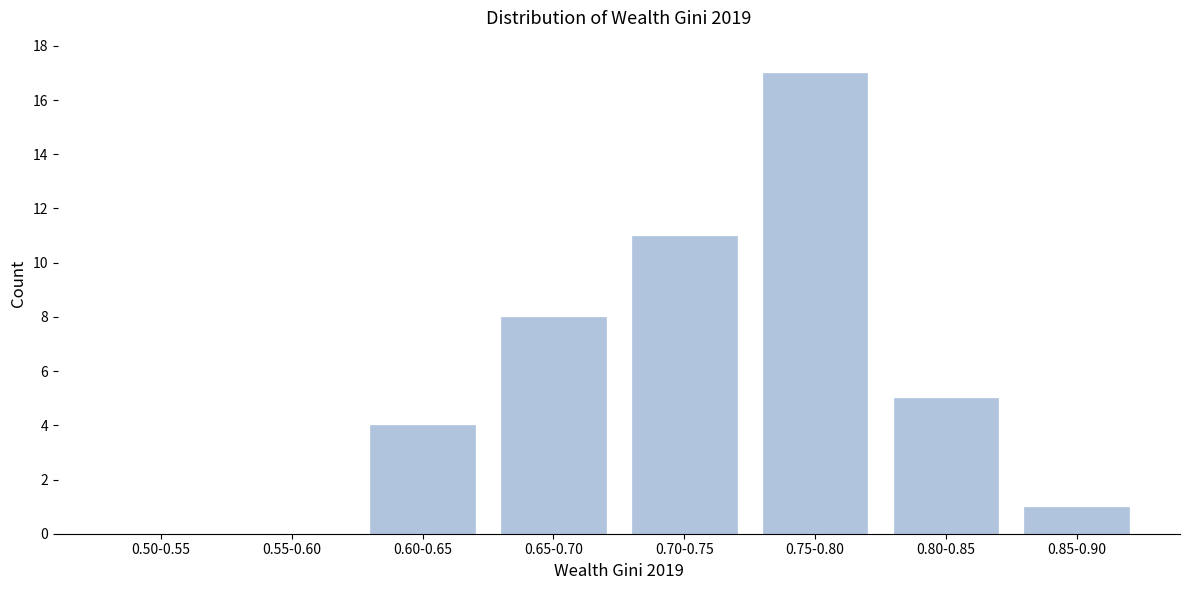

Reading left to right, what are all the values shown in this chart?

0.50-0.55=0	0.55-0.60=0	0.60-0.65=4	0.65-0.70=8	0.70-0.75=11	0.75-0.80=17	0.80-0.85=5	0.85-0.90=1